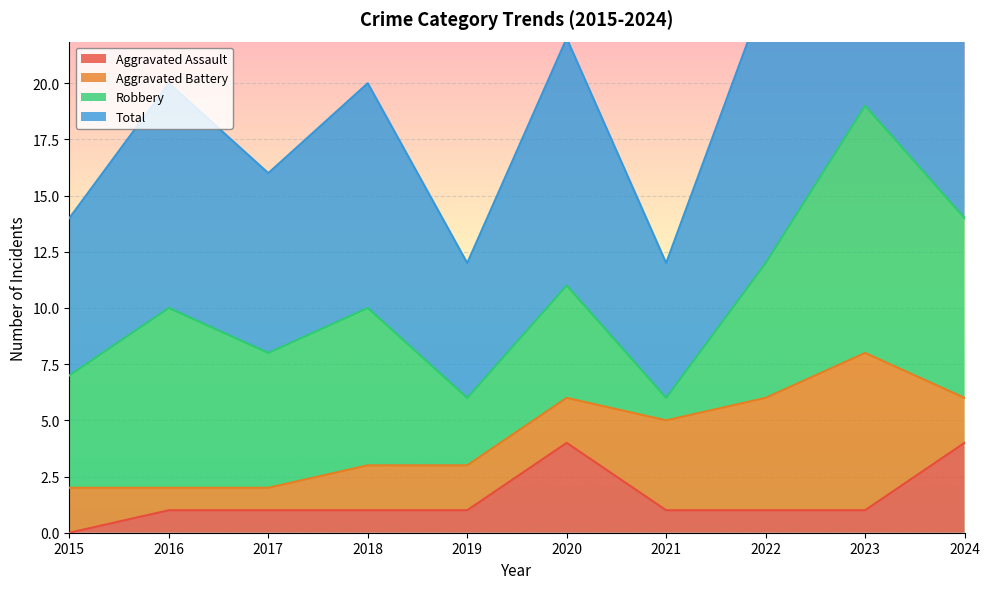

What is the value of the Aggravated Assault point at the 2nd from the left?

1